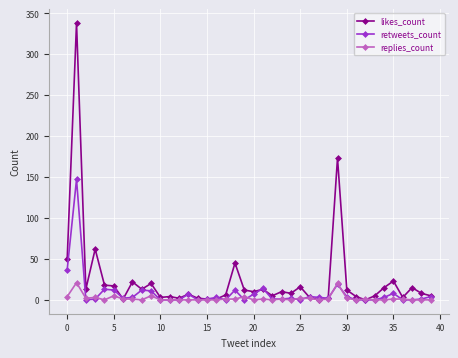

Is this an area chart (filled region under the line)?

No